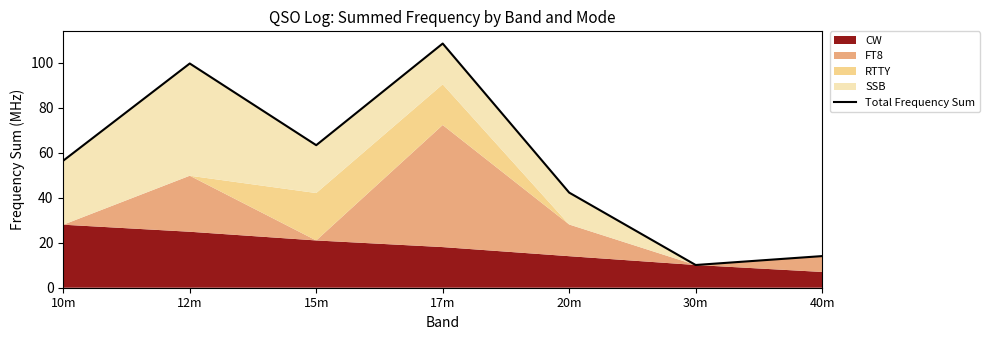

What is the maximum value shown in the chart?

108.6